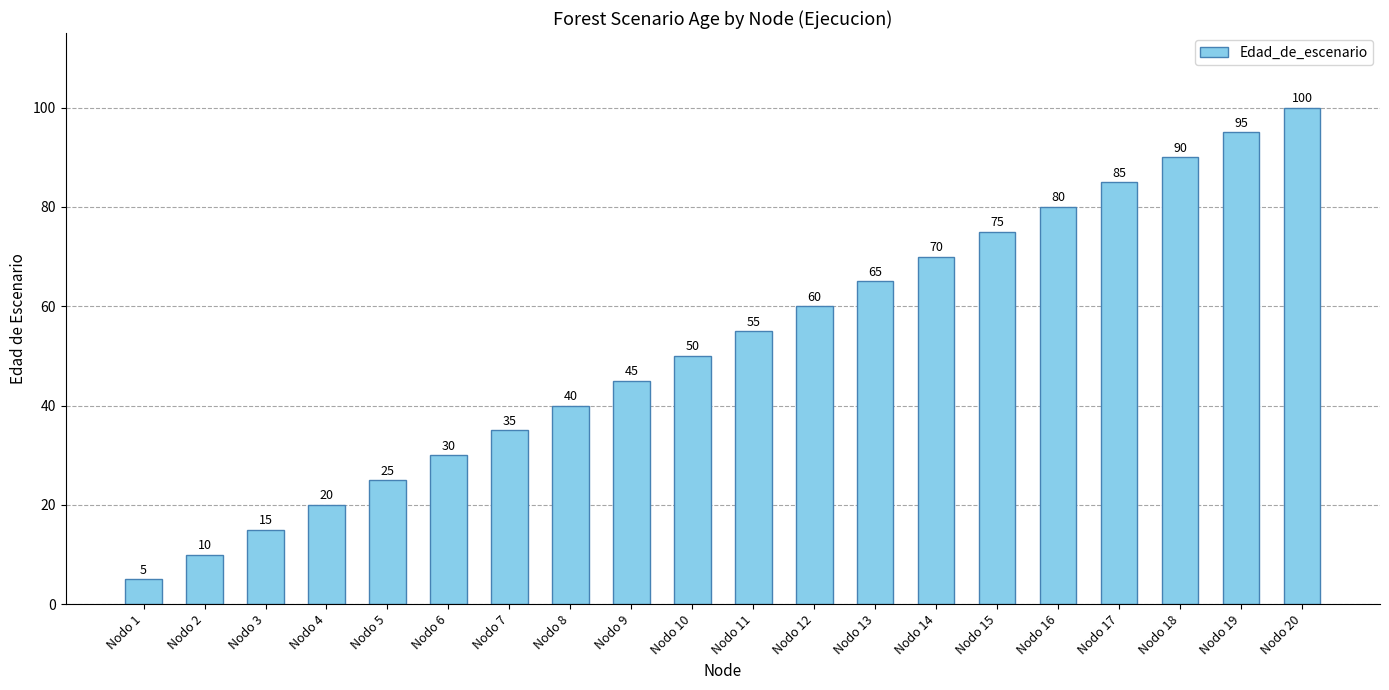

What is the value of the 5th bar from the left?

25